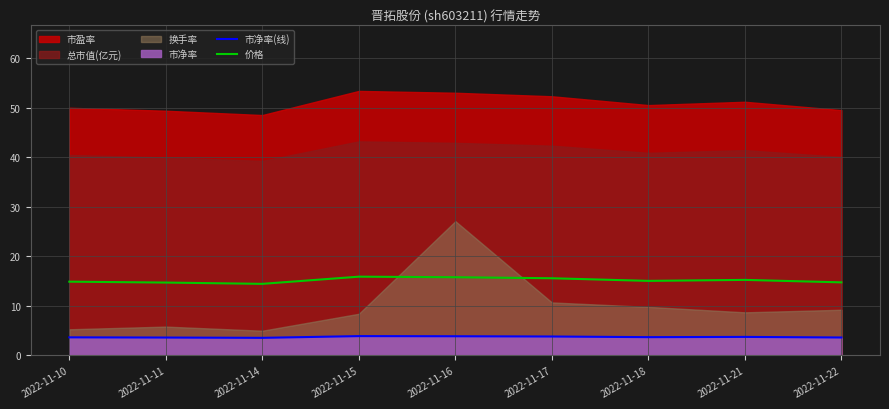

At which category does the chart reach its peak across all series?

2022-11-15